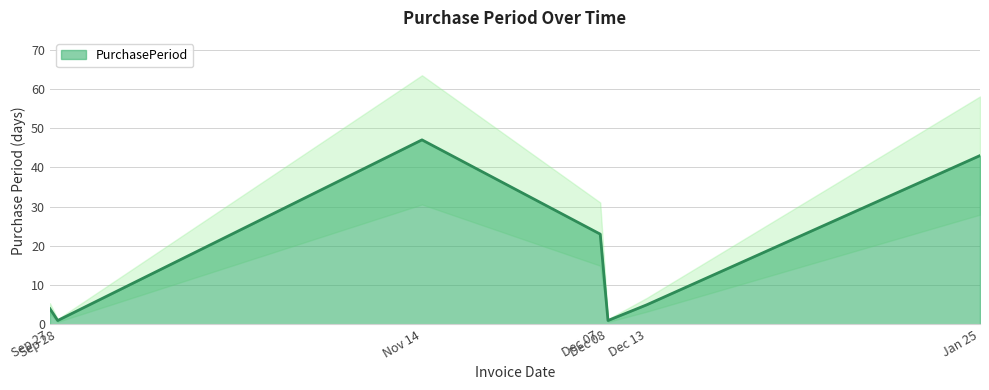

What is the change in value from Sep 27 to Dec 13?

+1